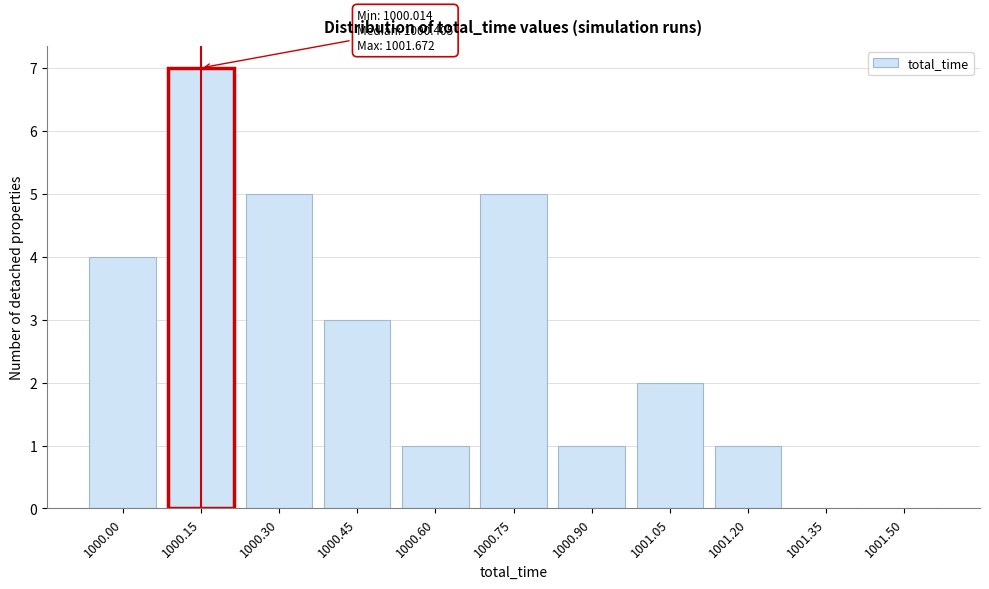

Reading left to right, transcribe all the data shown in this chart.

1000.00=4	1000.15=7	1000.30=5	1000.45=3	1000.60=1	1000.75=5	1000.90=1	1001.05=2	1001.20=1	1001.35=0	1001.50=0